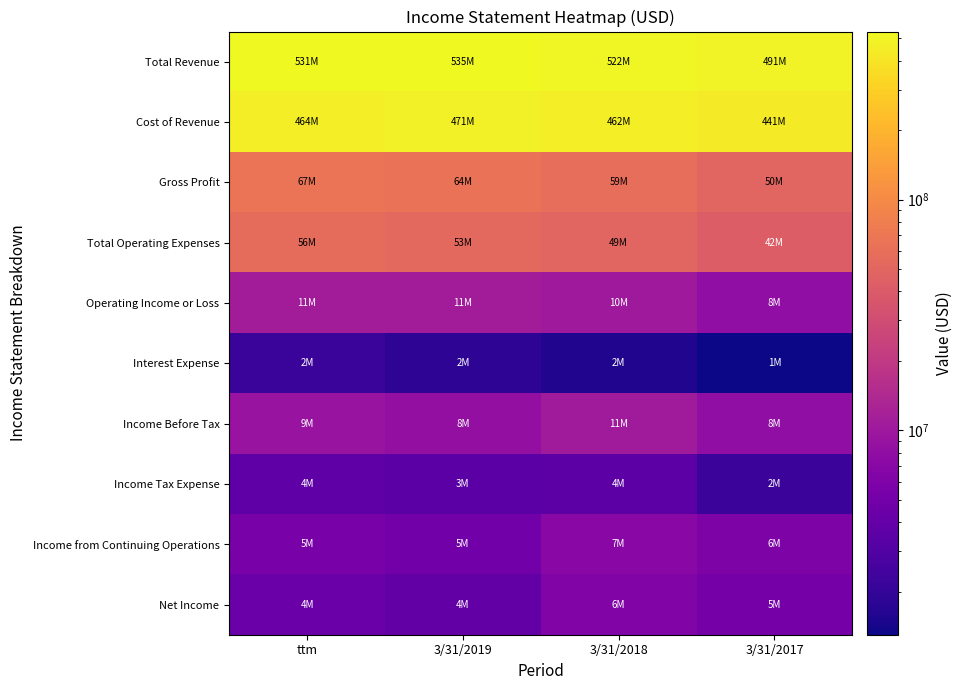

Which series has the largest range (max minus min)?

Total Revenue